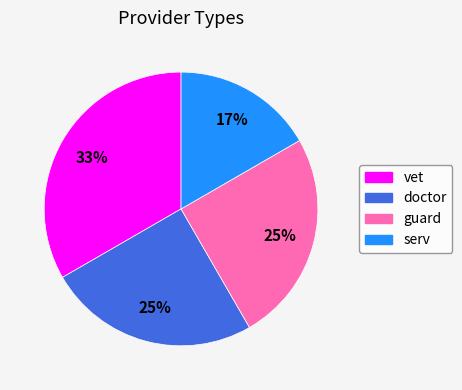

Which category has the smallest portion of the pie?

serv